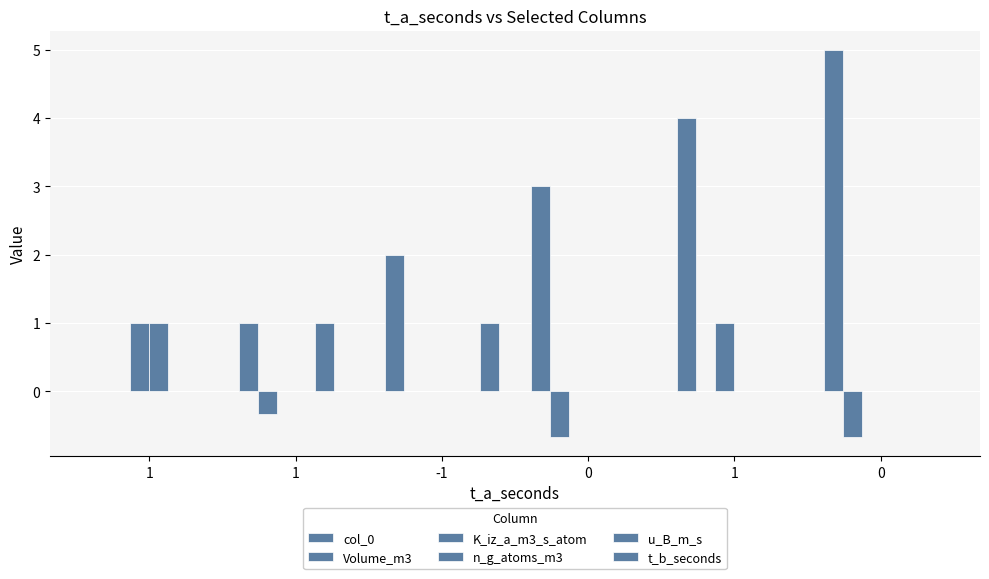

Reading left to right, what are all the values shown in this chart?

col_0: 0.0	1.0	2.0	3.0	4.0	5.0
Volume_m3: 0.0	-0.3	0.0	-0.7	0.0	-0.7
K_iz_a_m3_s_atom: 1.0	0.0	0.0	0.0	1.0	0.0
n_g_atoms_m3: 1.0	0.0	0.0	0.0	0.0	0.0
u_B_m_s: 0.0	1.0	0.0	0.0	0.0	0.0
t_b_seconds: 0.0	0.0	1.0	0.0	0.0	0.0